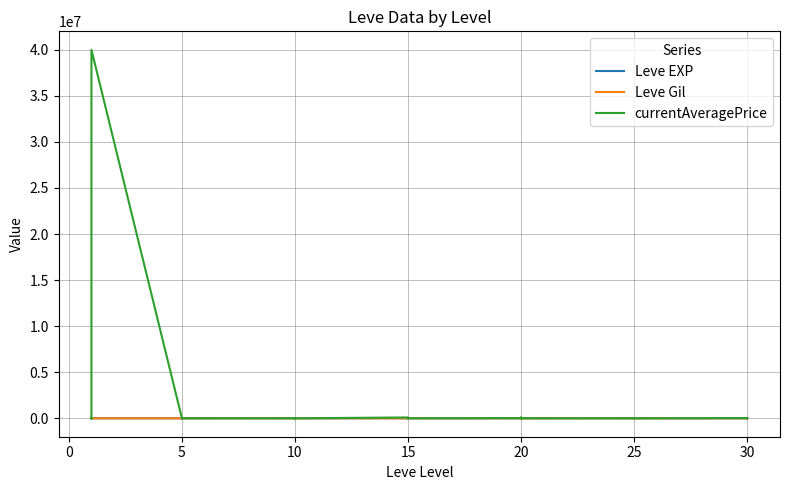

How many lines are shown in the chart?

3